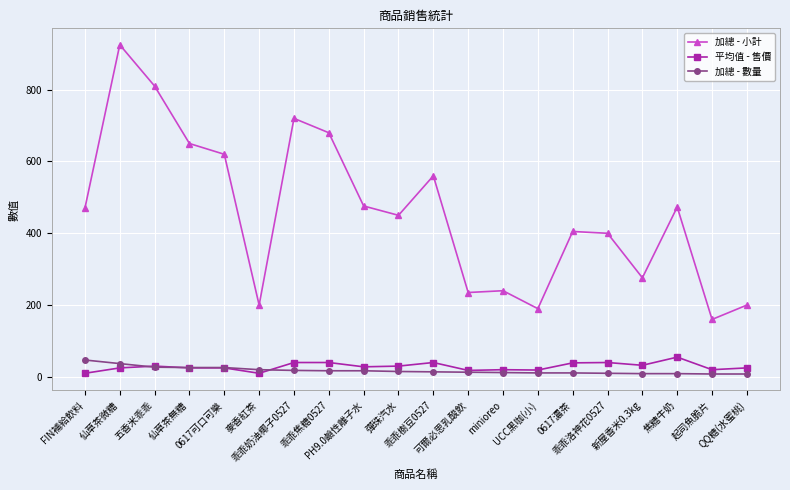

What is the greatest value displayed?

925.0